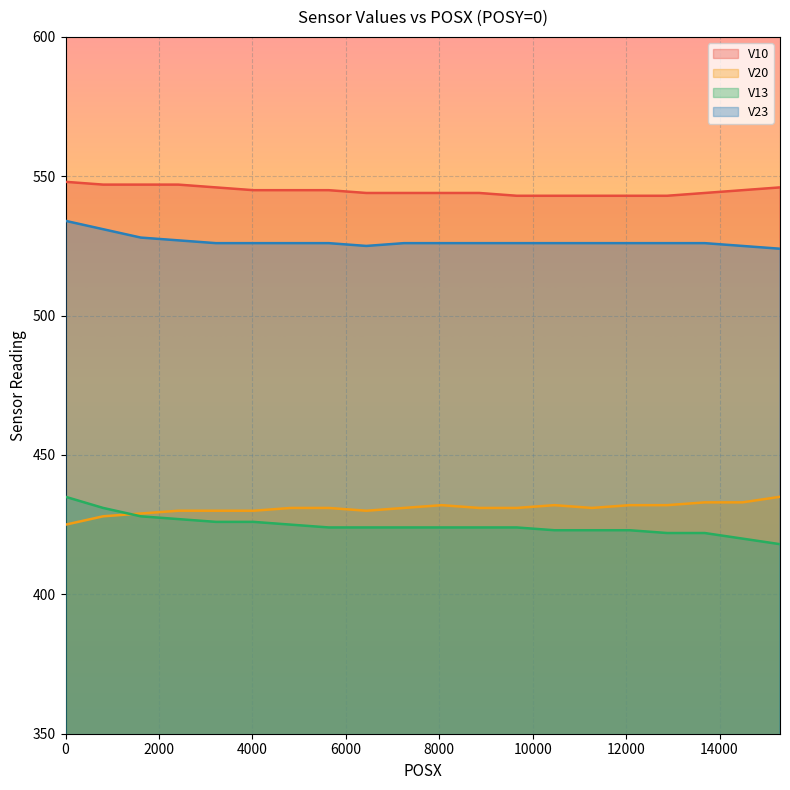

Which category has the highest value in the V20 series?

15295